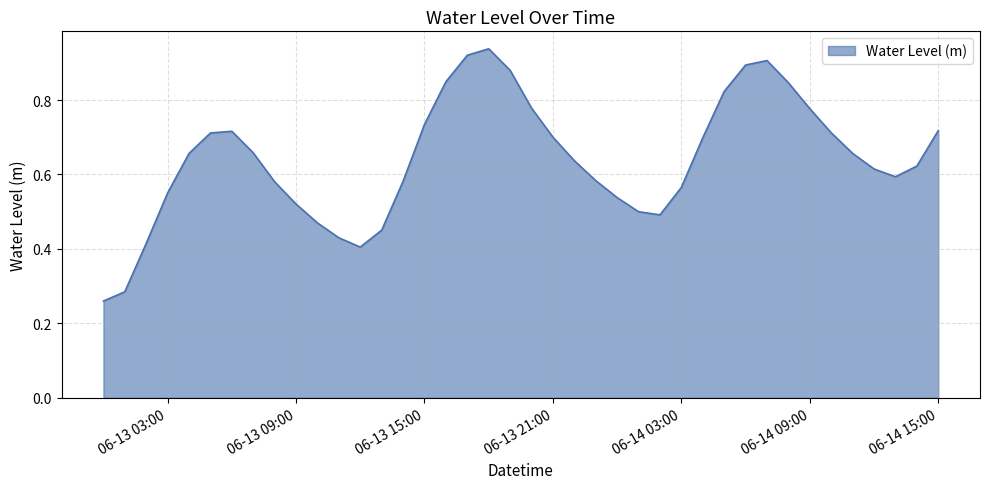

Count the number of categories in the chart.

40